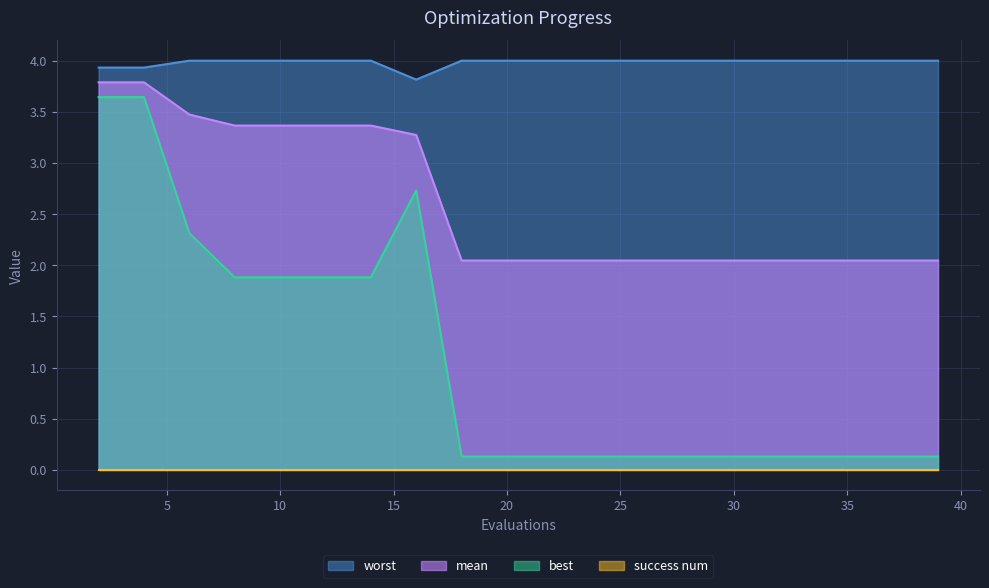

What is the sum of the mean values at 8 and 2?

7.2